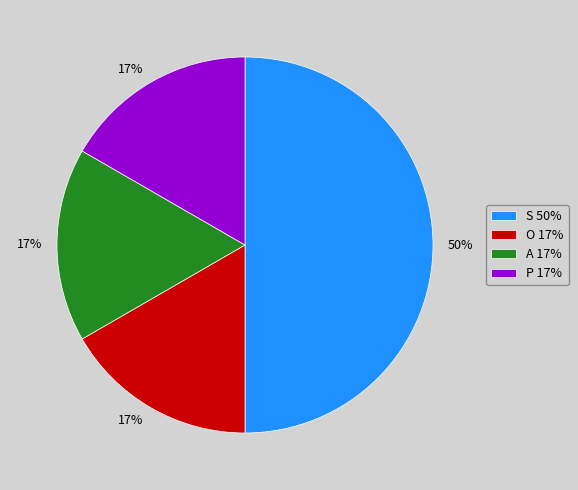

How many segments does this pie chart have?

4